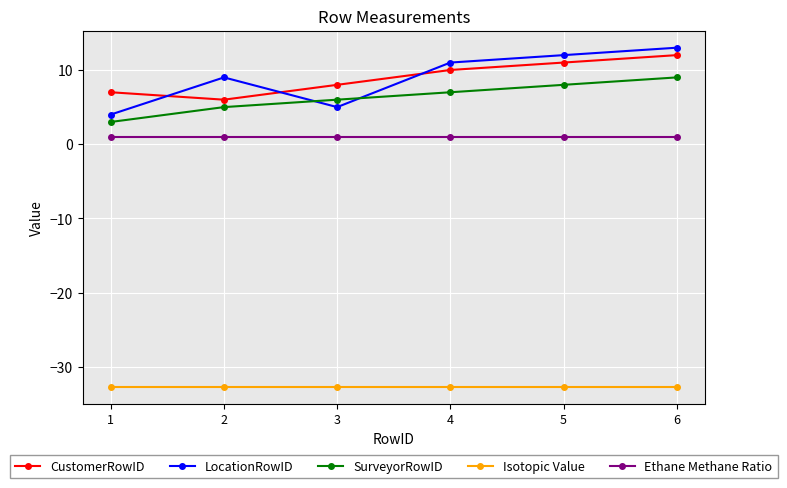

True or false: SurveyorRowID and Ethane Methane Ratio intersect in this chart.

False